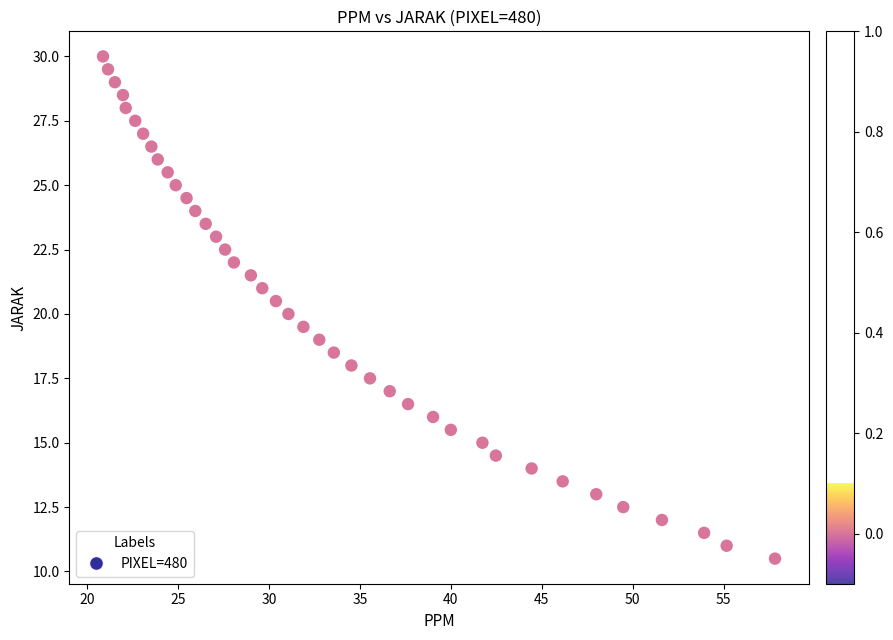

What is the range of X values (max minus min)?

37.0